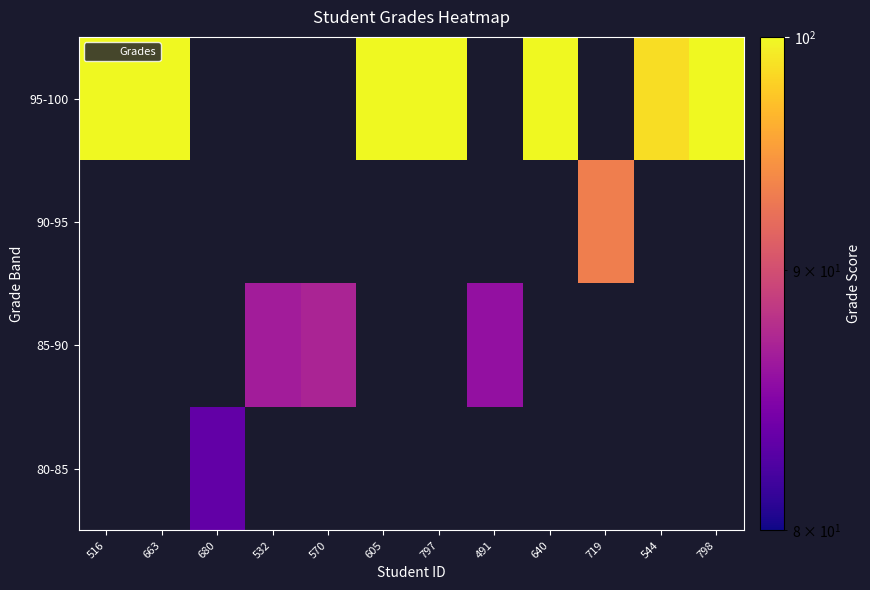

True or false: 85-90 has a value of 116.8 at 532.

False